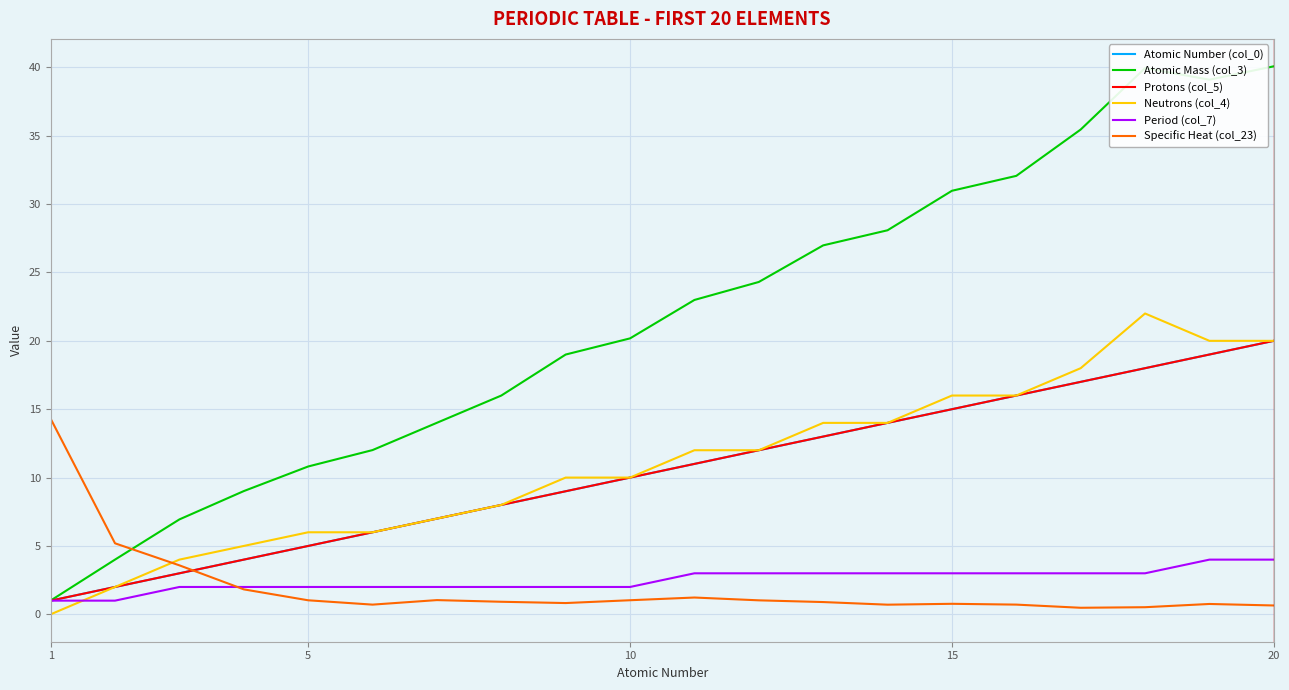

What is the highest value of the Period (col_7) series?

4.0